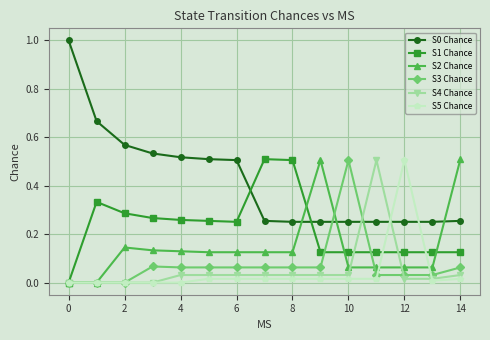

True or false: S1 Chance has more than 0 points higher than both neighbors.

True